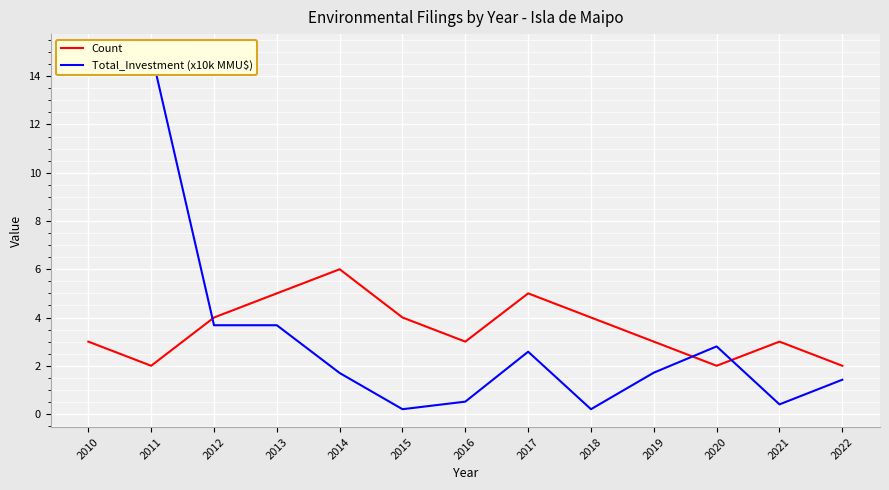

Which series has the largest range (max minus min)?

Total_Investment (x10k MMU$)